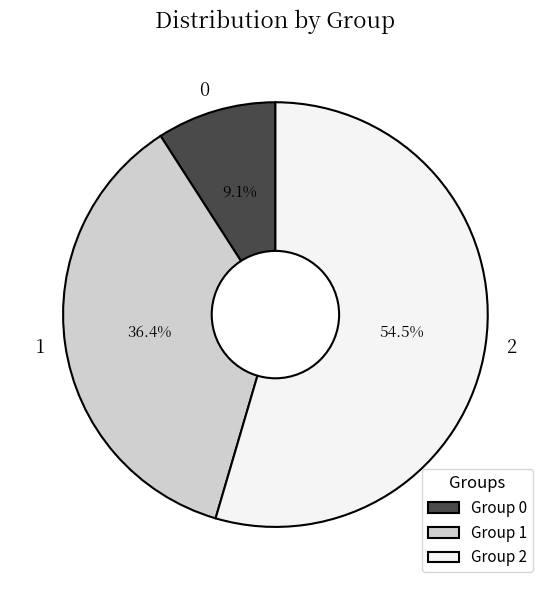

What percentage is the 1 slice, to the nearest percent?

36%